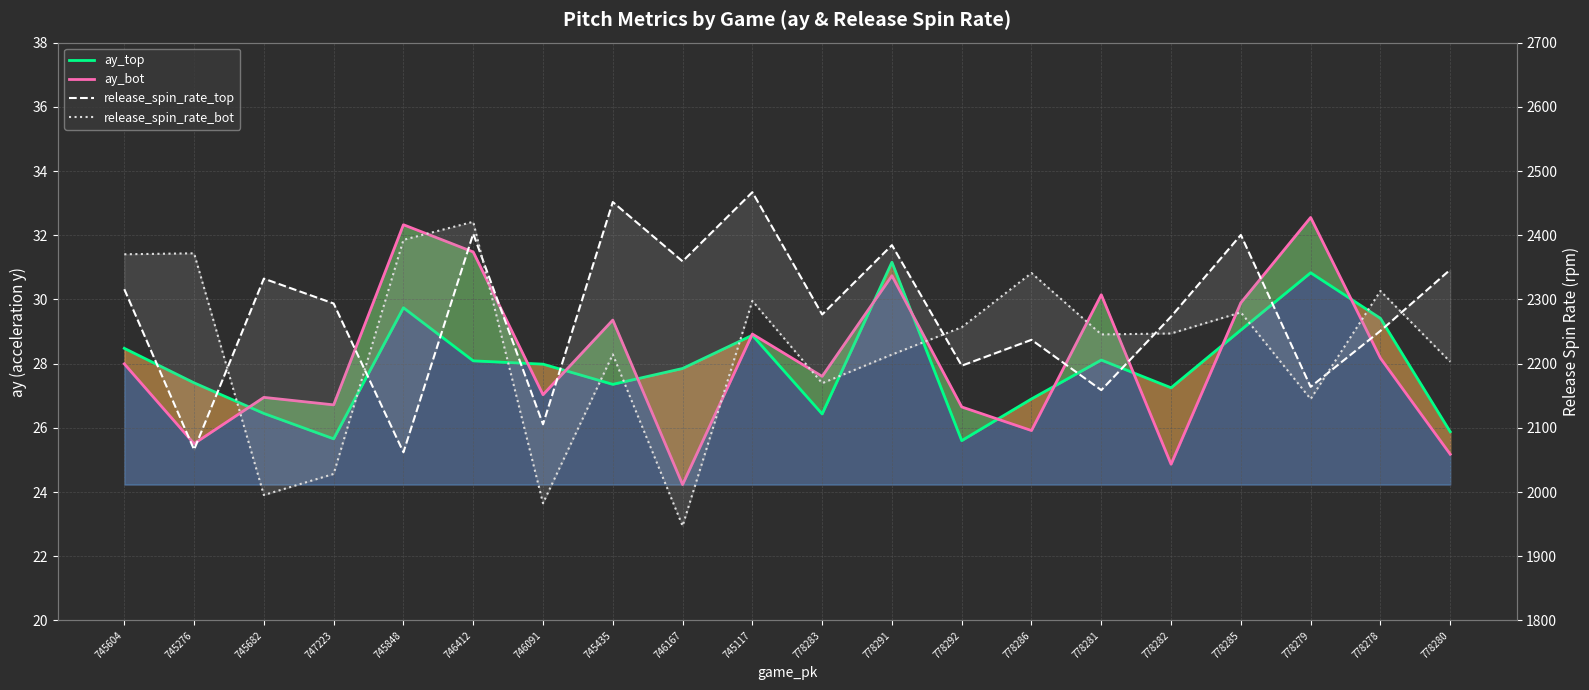

How many lines are shown in the chart?

4